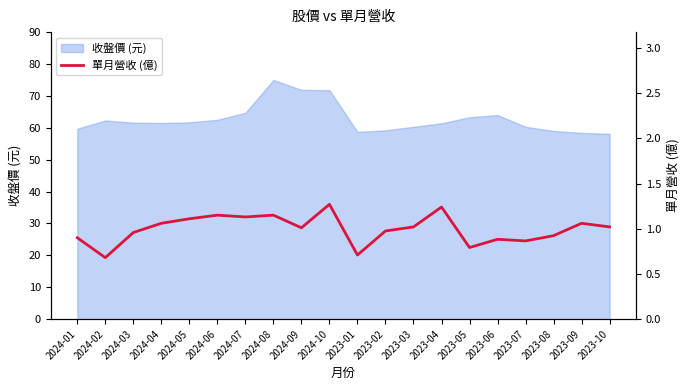

How many values exceed 1?

11